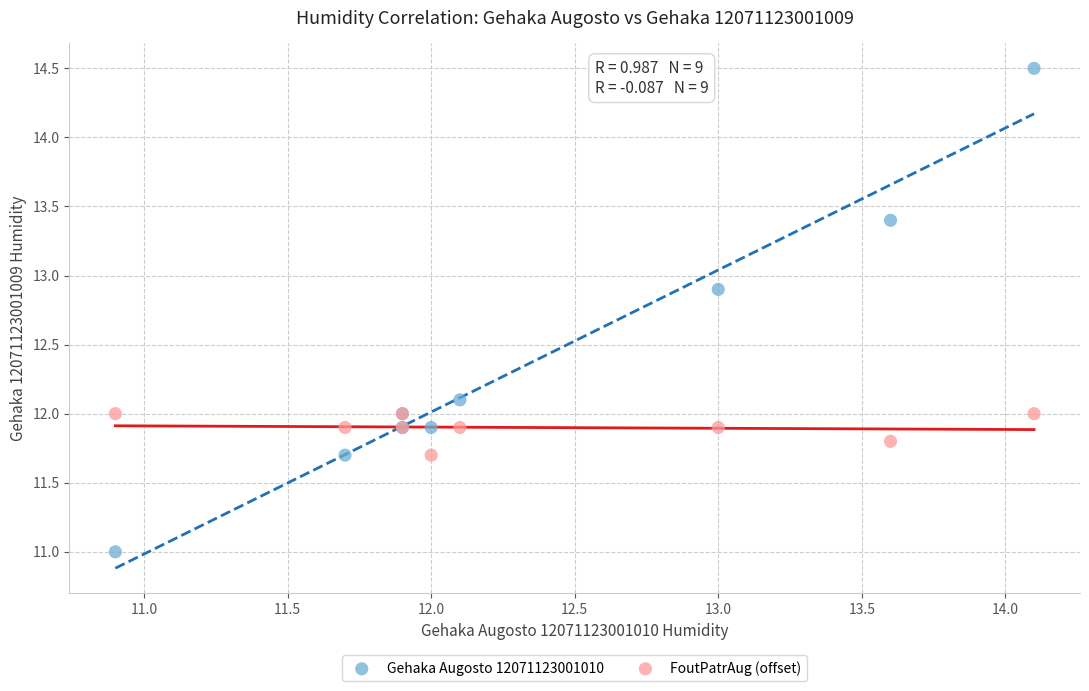

Which series has the widest spread of Y values?

Gehaka Augosto 12071123001010